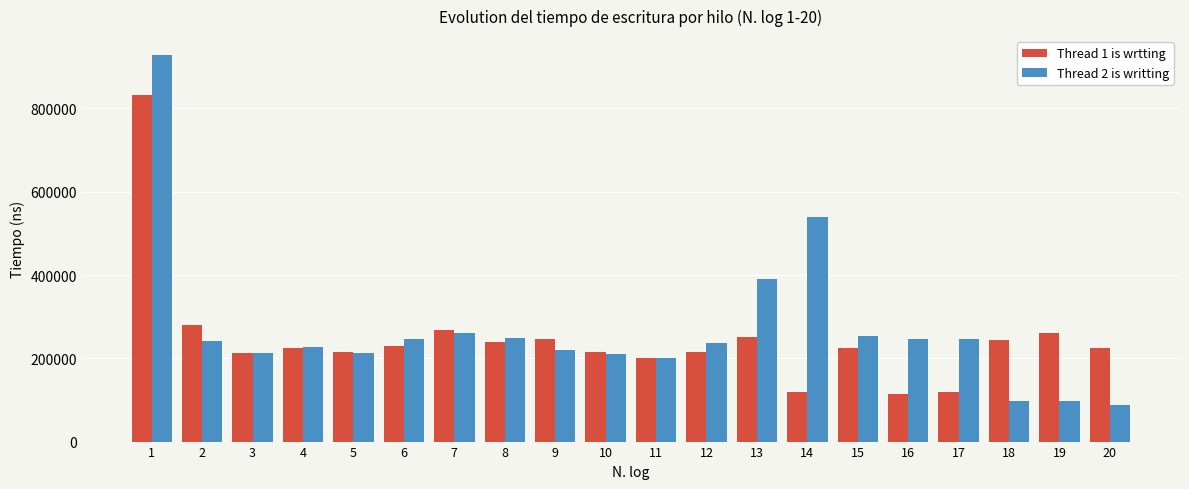

What is the value of the Thread 2 is writting bar at the 14th from the left?

538700